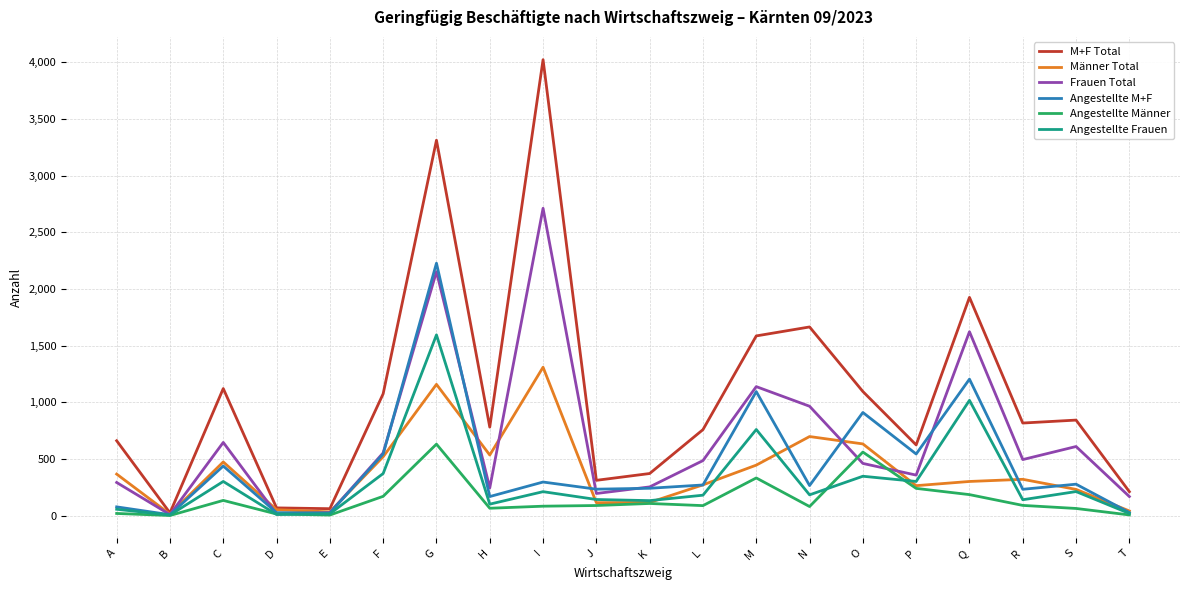

What are all the series names shown in the legend?

M+F Total, Männer Total, Frauen Total, Angestellte M+F, Angestellte Männer, Angestellte Frauen